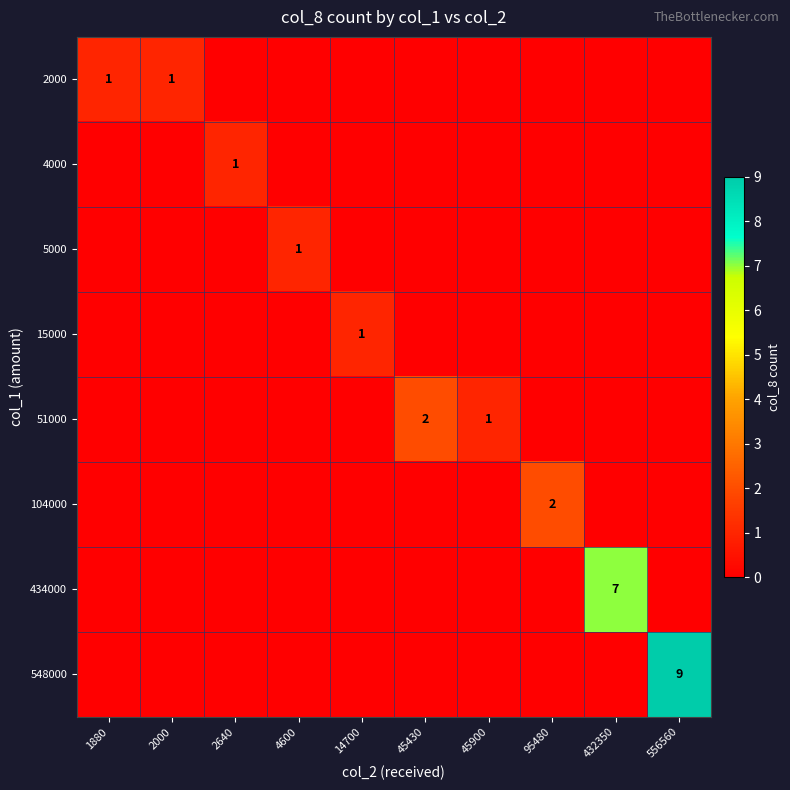

The 434000 series shows 7 at 432350. True or false?

True